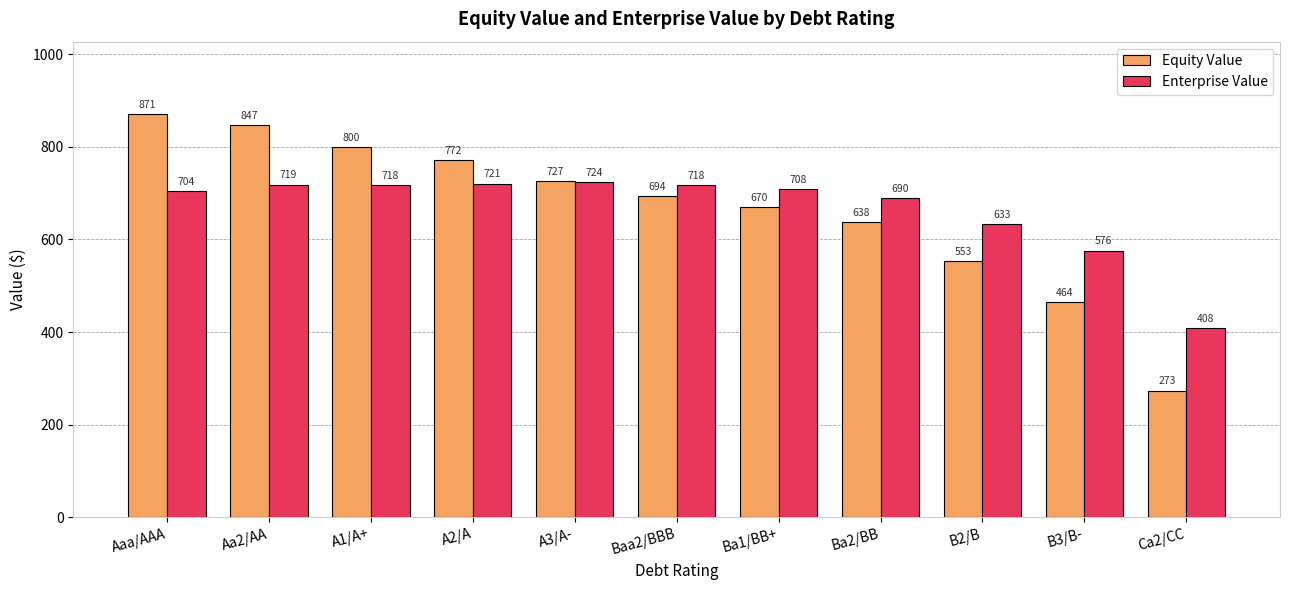

What is the difference between the Equity Value values at B2/B and Baa2/BBB?

140.4